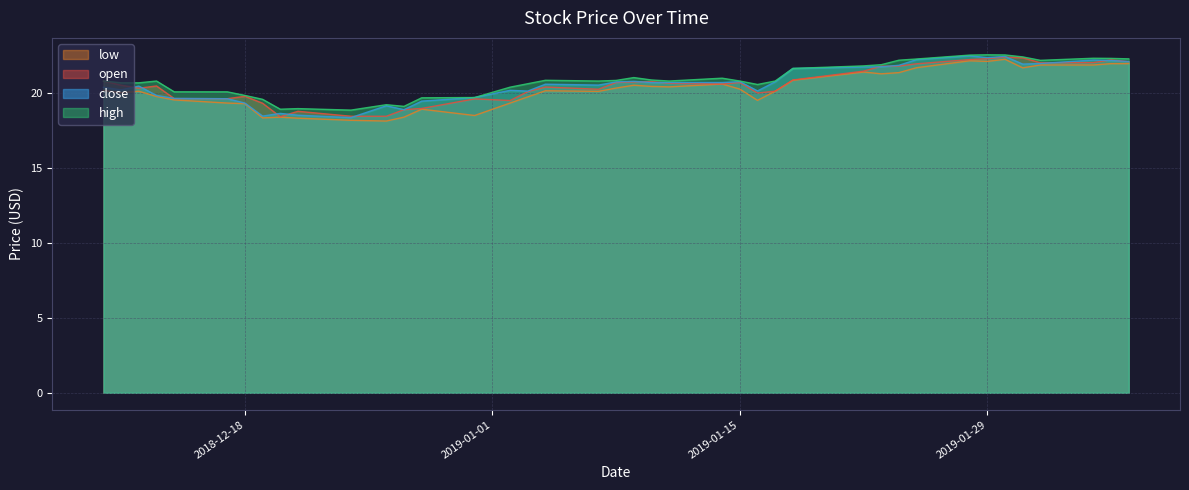

What is the difference between the maximum and minimum values in the high series?

3.7